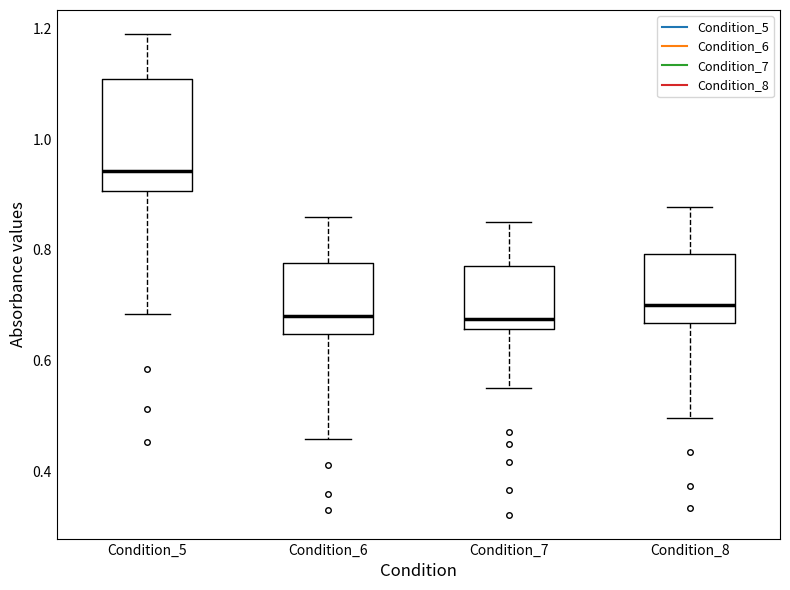

Comparing the boxes themselves (not the whiskers), which one is the tallest?

Condition_5